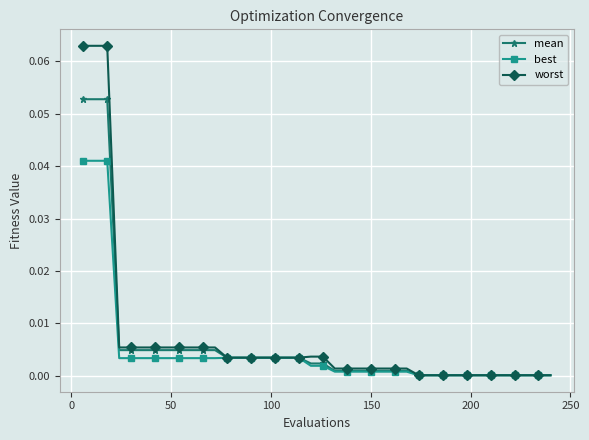

Which series has the largest range (max minus min)?

worst